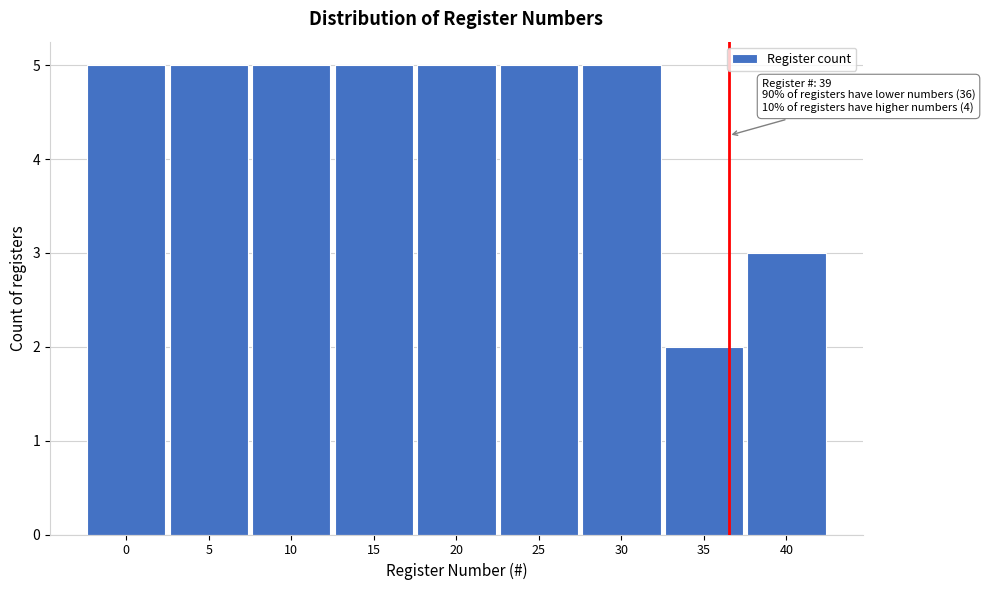

Reading left to right, list all the values displayed in this chart.

5	5	5	5	5	5	5	2	3